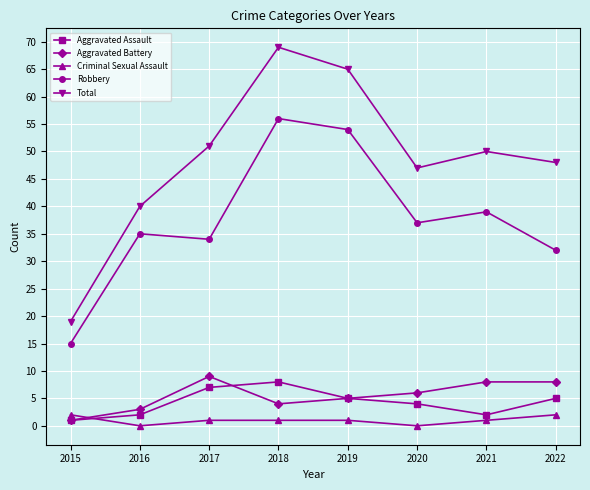

True or false: Aggravated Assault and Robbery intersect in this chart.

False